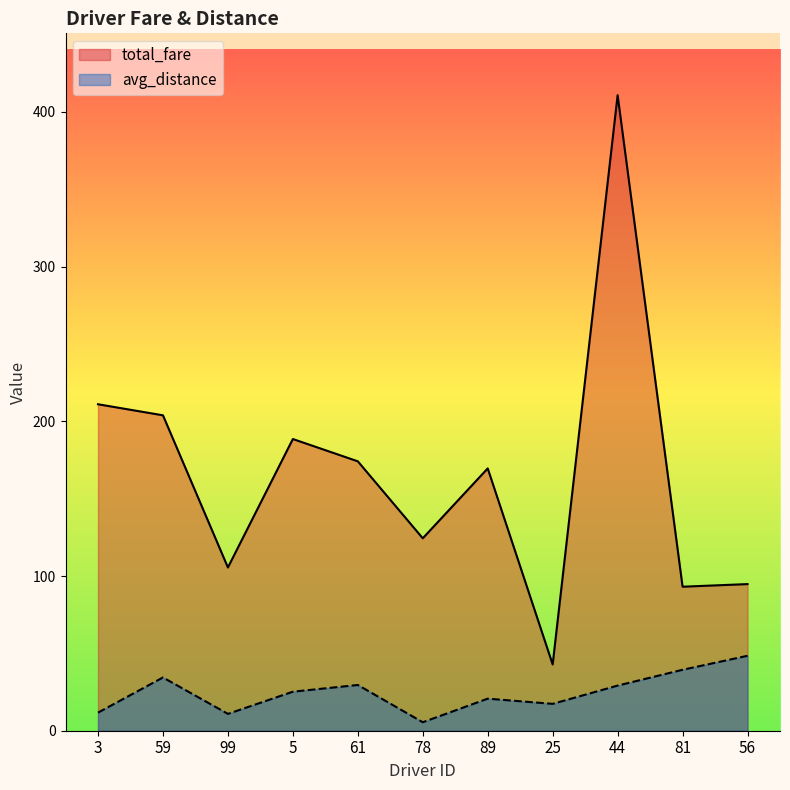

Which series has the largest total across all categories?

total_fare